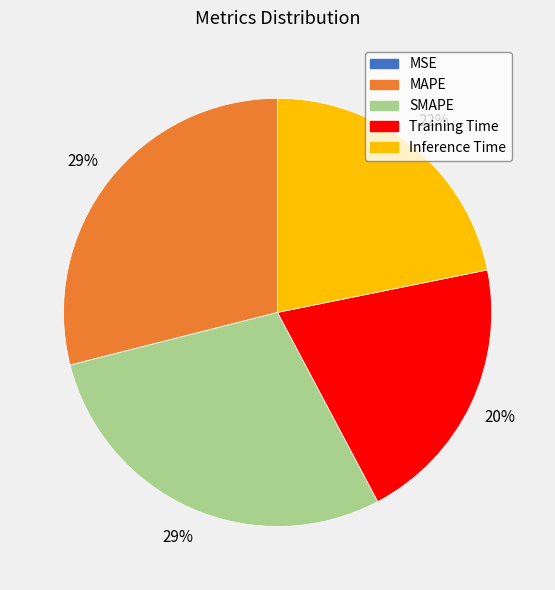

Is there a majority slice in this chart?

No